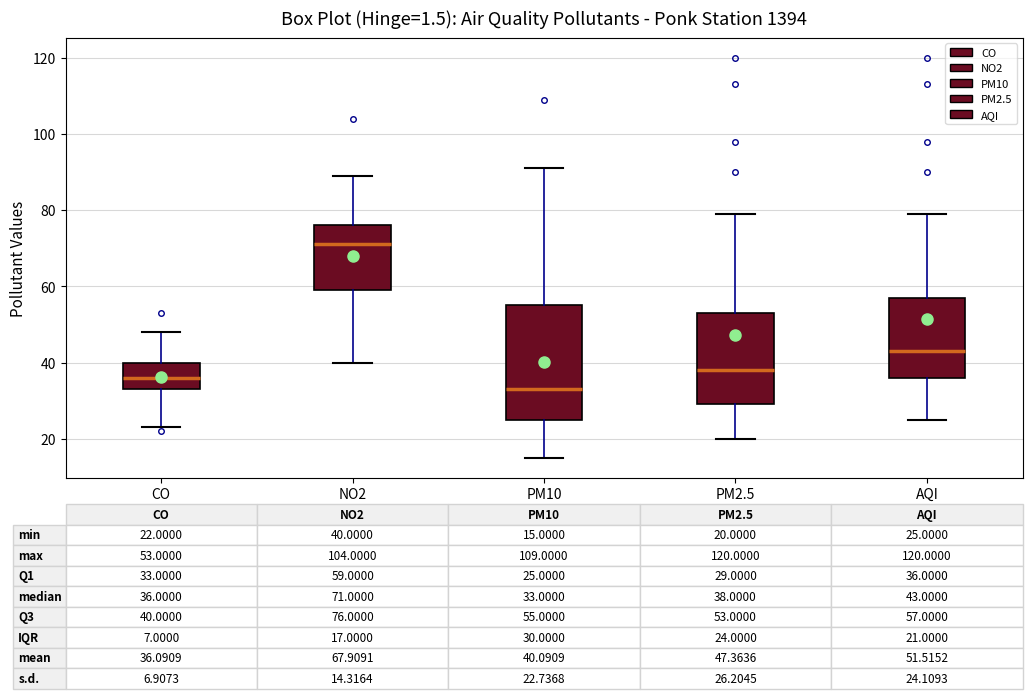

Which box's median line is the highest?

NO2